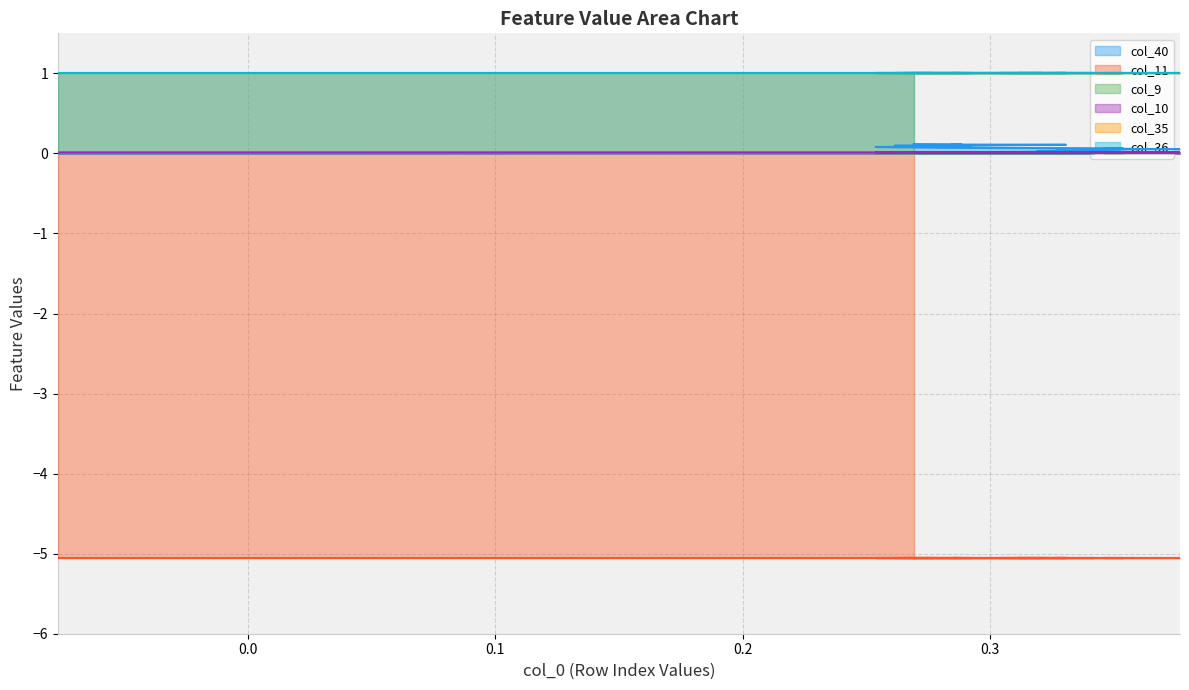

What is the value of the col_35 point at the 12th from the left?

1.0